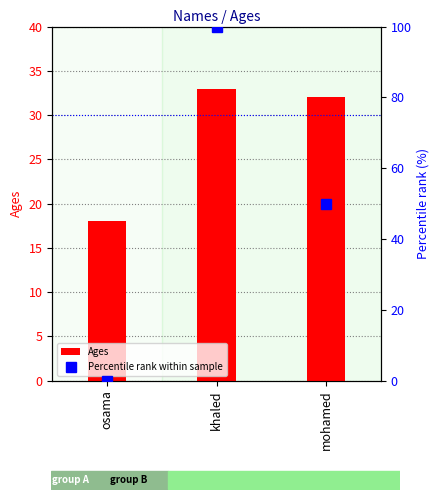

What is the difference between the maximum and second lowest values in the Percentile rank within sample series?

50